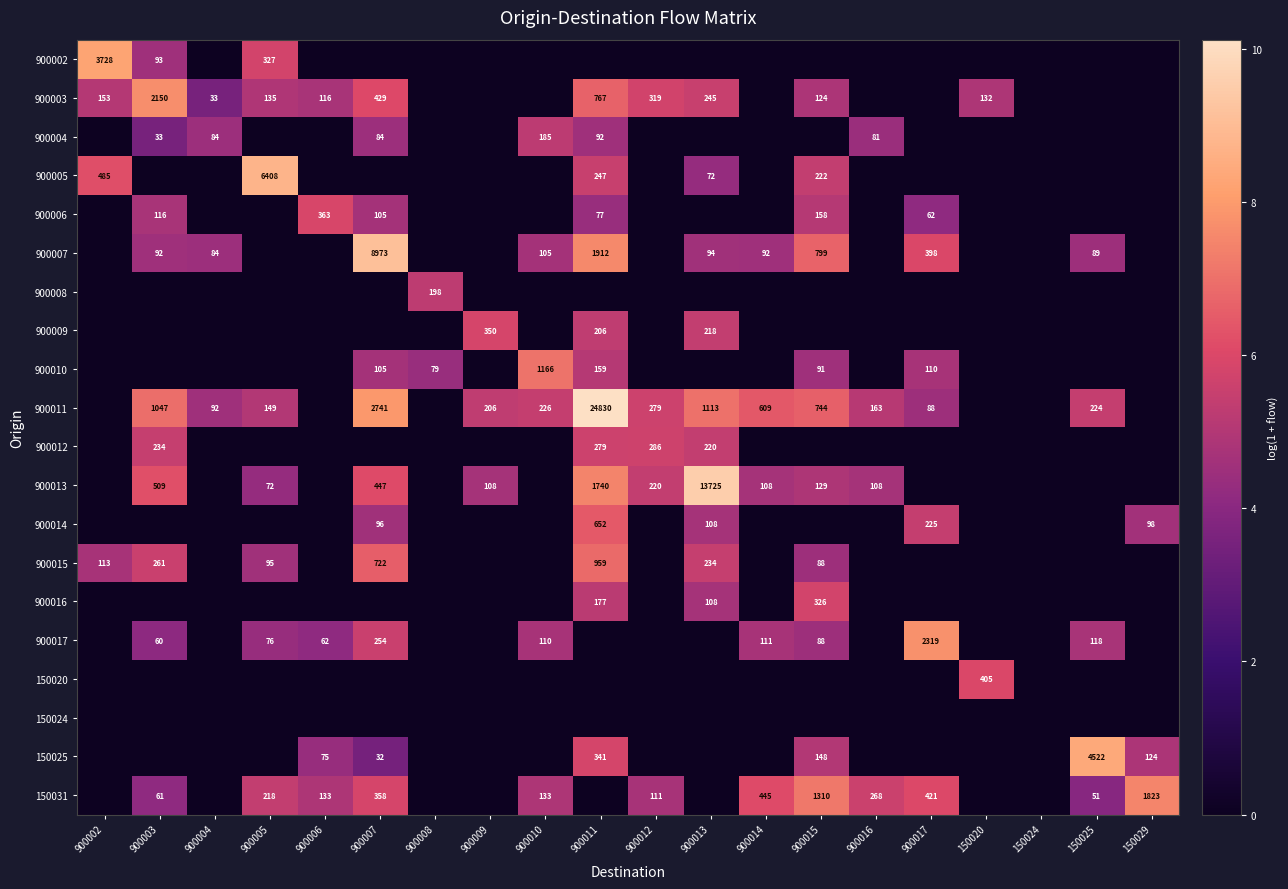

The value of 900017 at 900017 is 850. True or false?

False